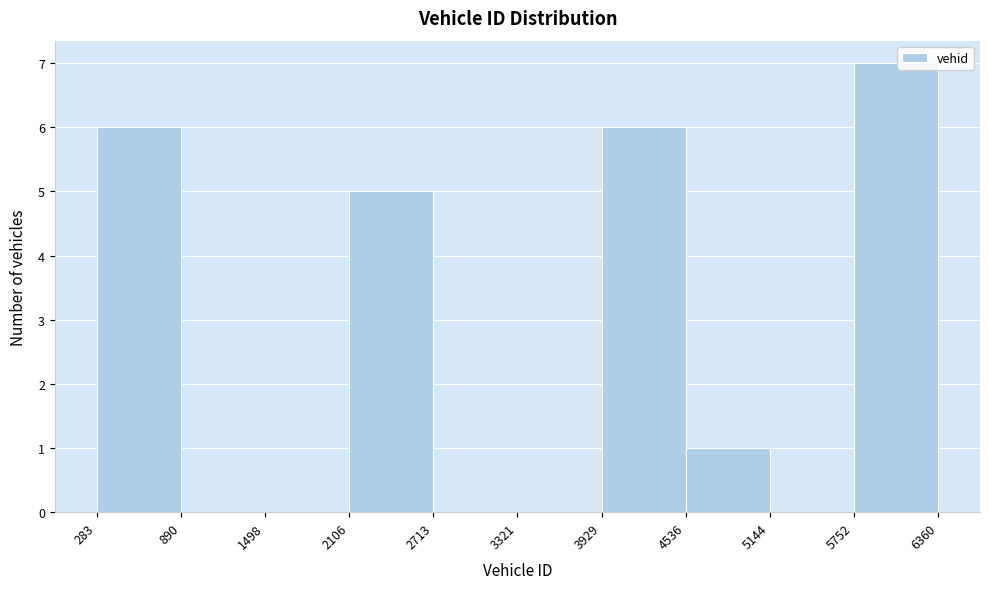

Reading left to right, list every bar in this chart as the range it spans on the x-axis followed by its height. The values are not printed on the chart, so give them approximately, as read against the axis.

283 to 890: 6
890 to 1498: 0
1498 to 2106: 0
2106 to 2713: 5
2713 to 3321: 0
3321 to 3929: 0
3929 to 4536: 6
4536 to 5144: 1
5144 to 5752: 0
5752 to 6360: 7